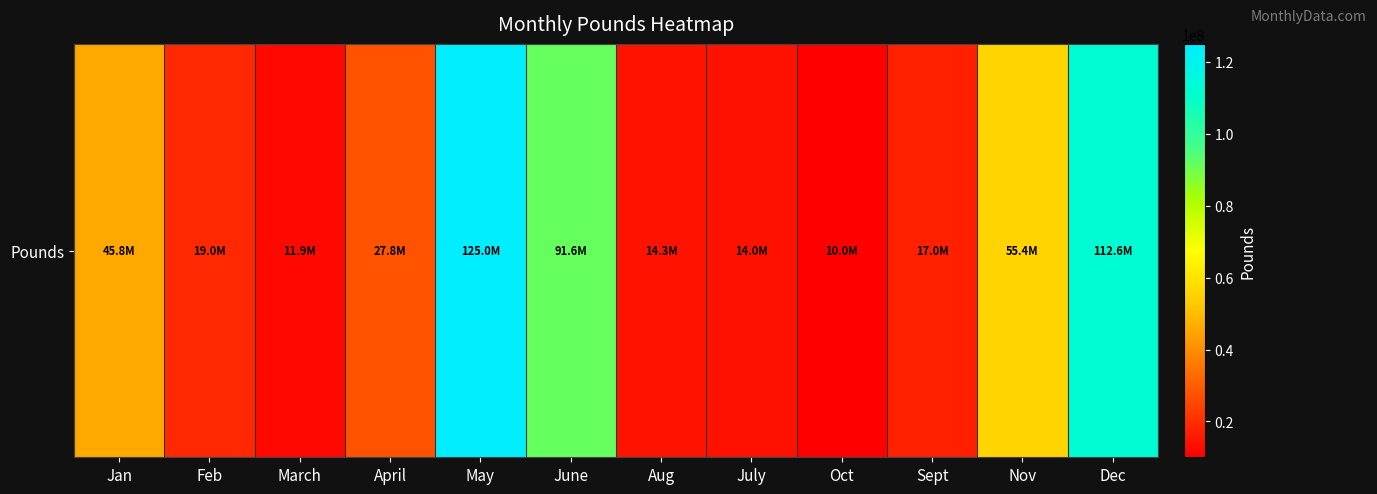

What is the ratio of the value at Sept to the value at Oct?

1.7